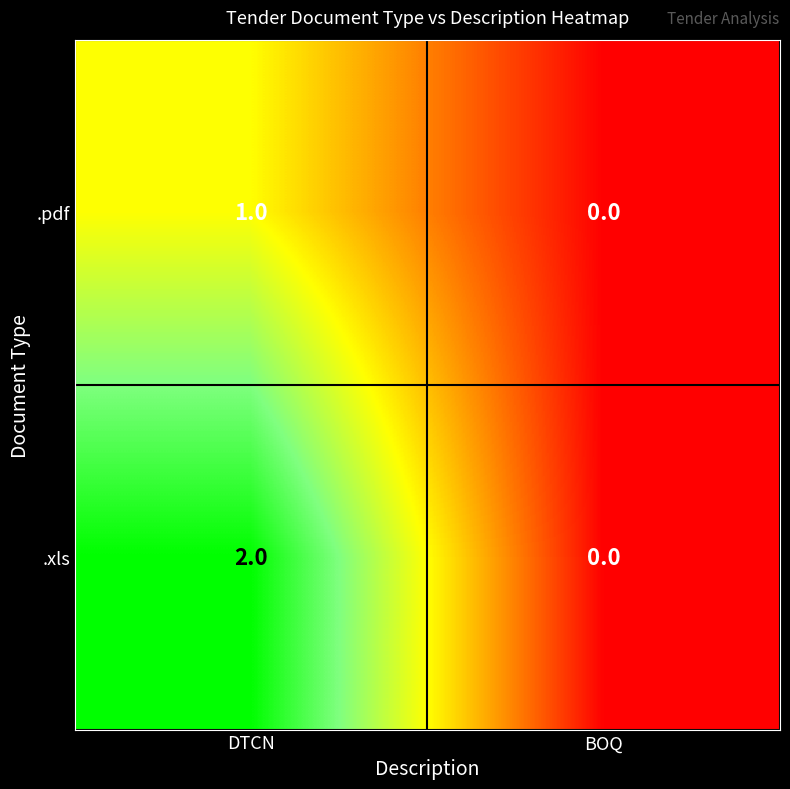

Where is .pdf nearest to the value 0?

BOQ